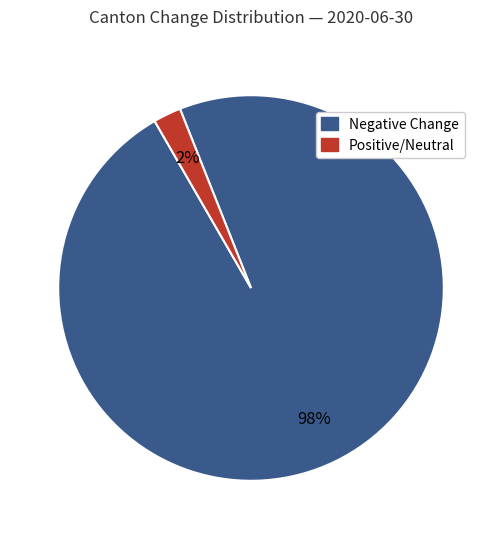

Do Negative Change and Positive/Neutral together represent more than half of the pie?

Yes